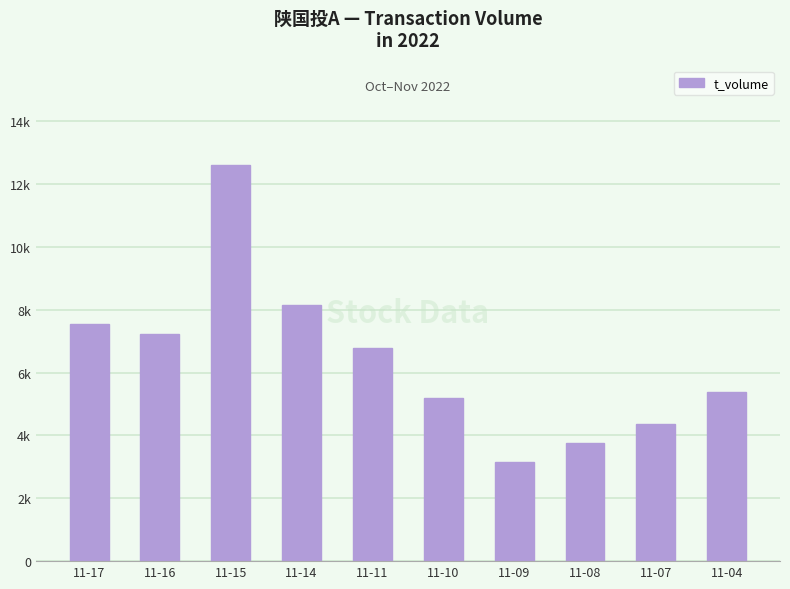

Which category has the lowest value across all series?

11-09